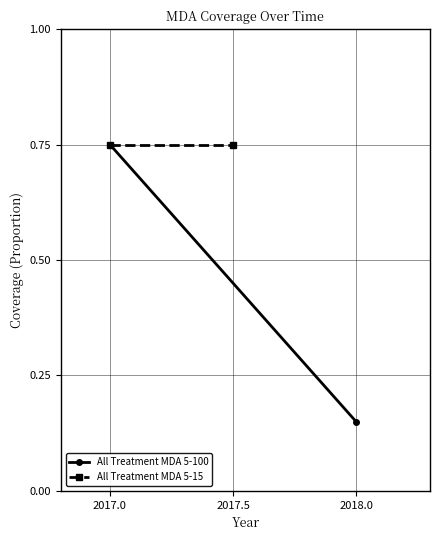

Rank the series by their average value, from lowest to highest.

All Treatment MDA 5-100, All Treatment MDA 5-15